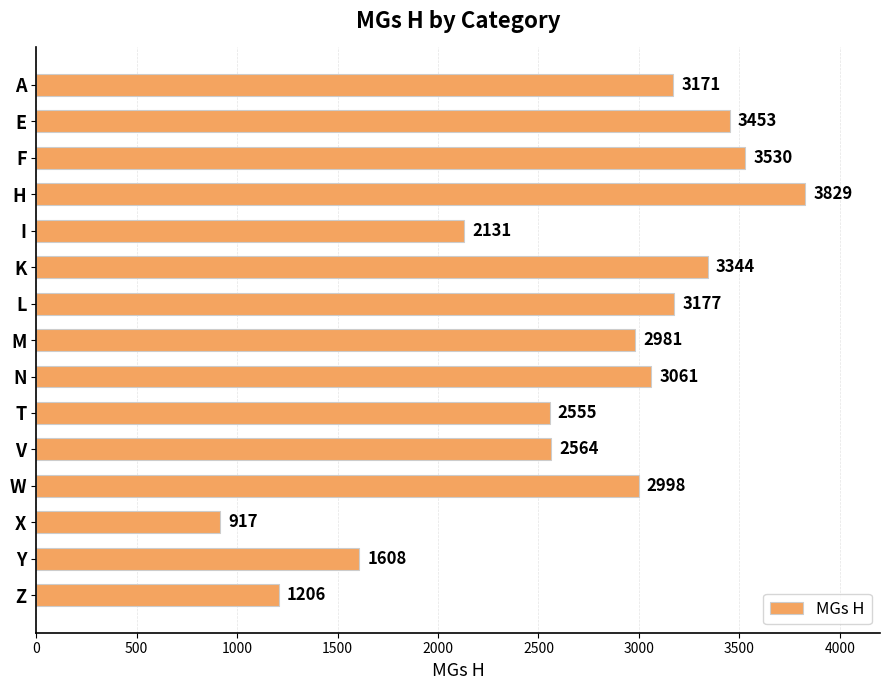

At which category does the chart reach its peak across all series?

H